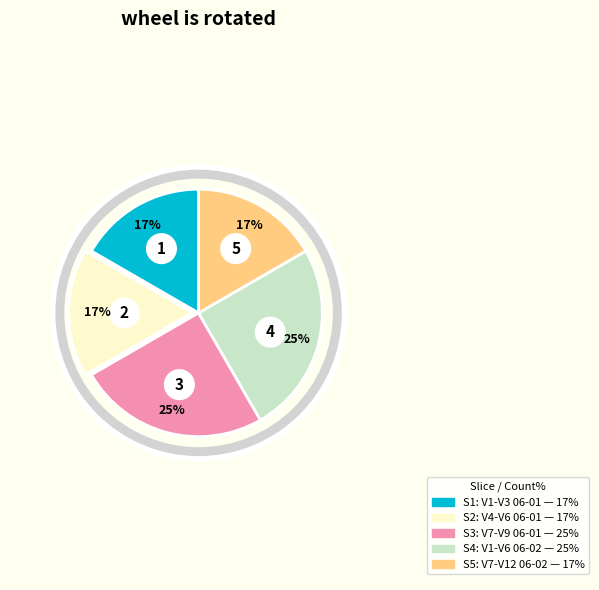

Combined, do 2017-06-02 and 2017-06-01 account for over 50%?

Yes